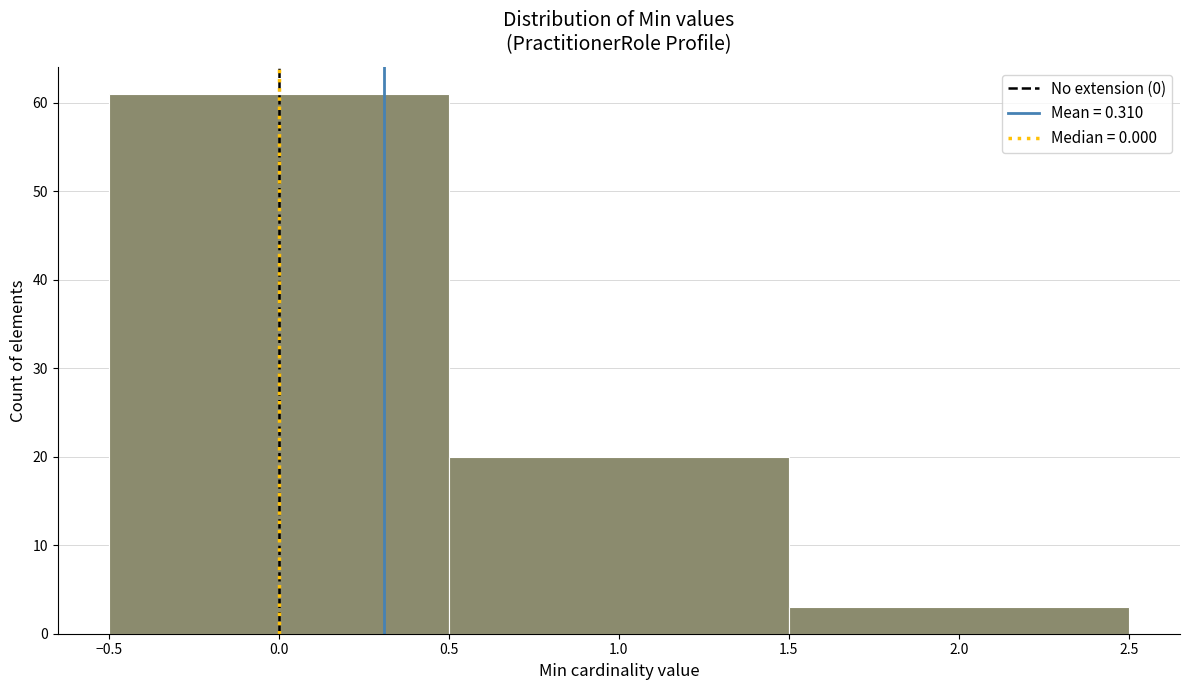

Reading left to right, list every bar in this chart as the range it spans on the x-axis followed by its height. The values are not printed on the chart, so give them approximately, as read against the axis.

-0.5 to 0.5: 61
0.5 to 1.5: 20
1.5 to 2.5: 3